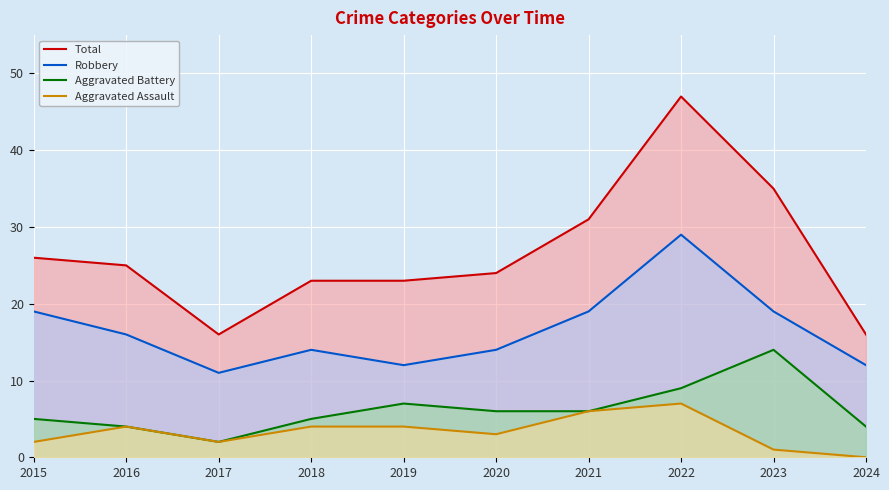

What is the total value across all series at 2022?

92